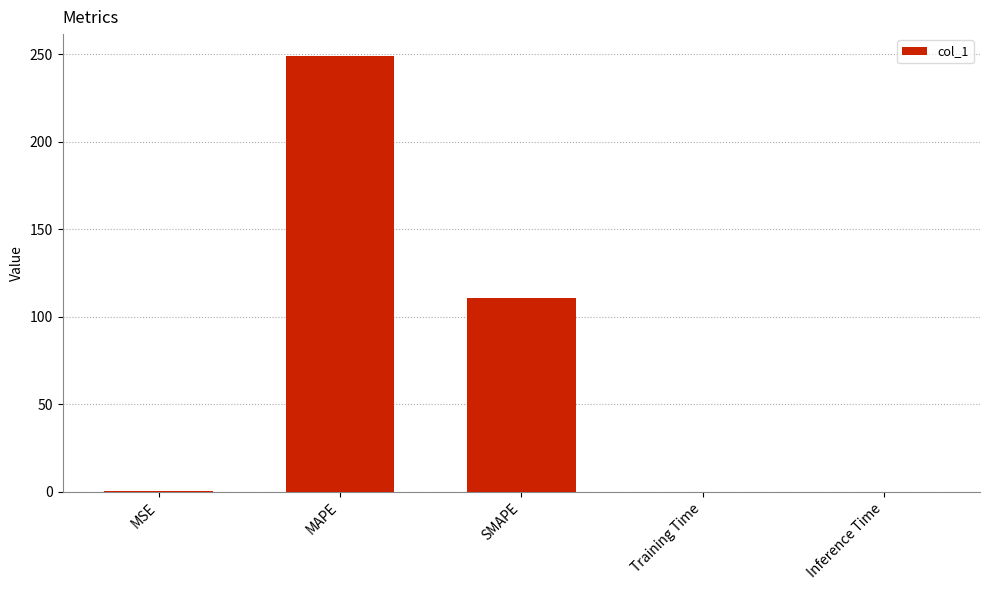

What is the change in value from MSE to MAPE?

+248.8